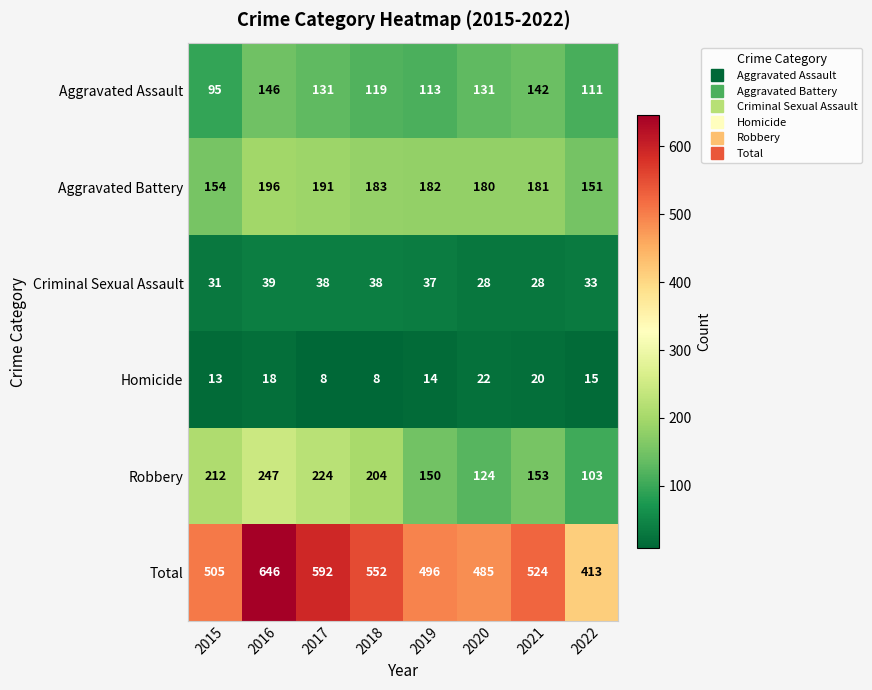

What is the average value of the Robbery series?

177